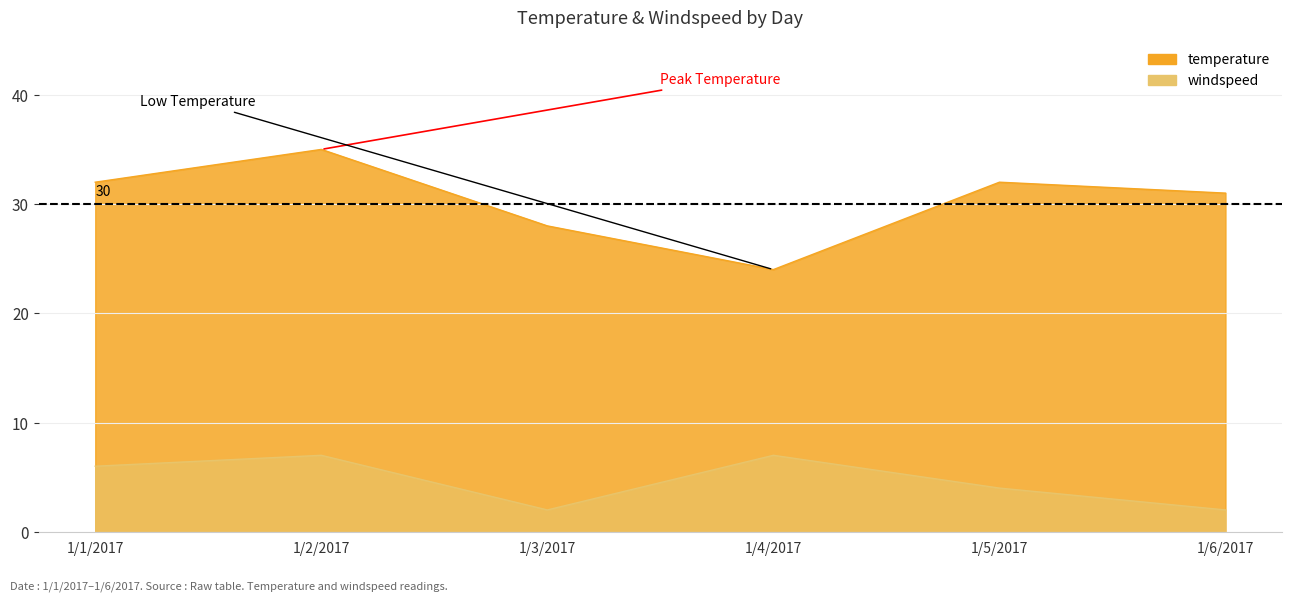

What is the label of the 3rd point from the left?

1/3/2017